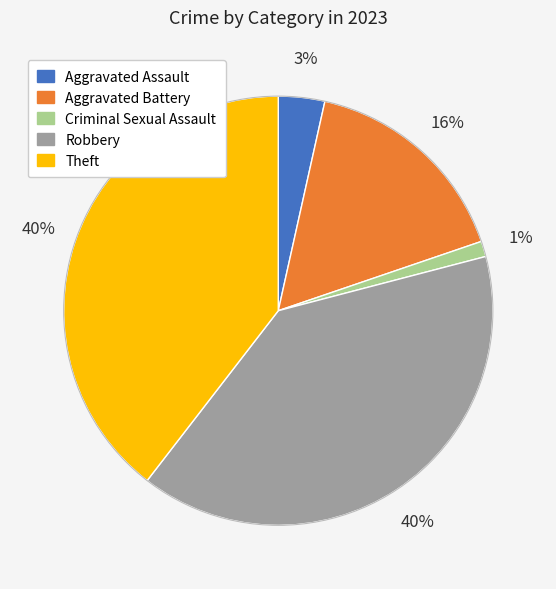

Which has a higher value, Criminal Sexual Assault or Robbery?

Robbery